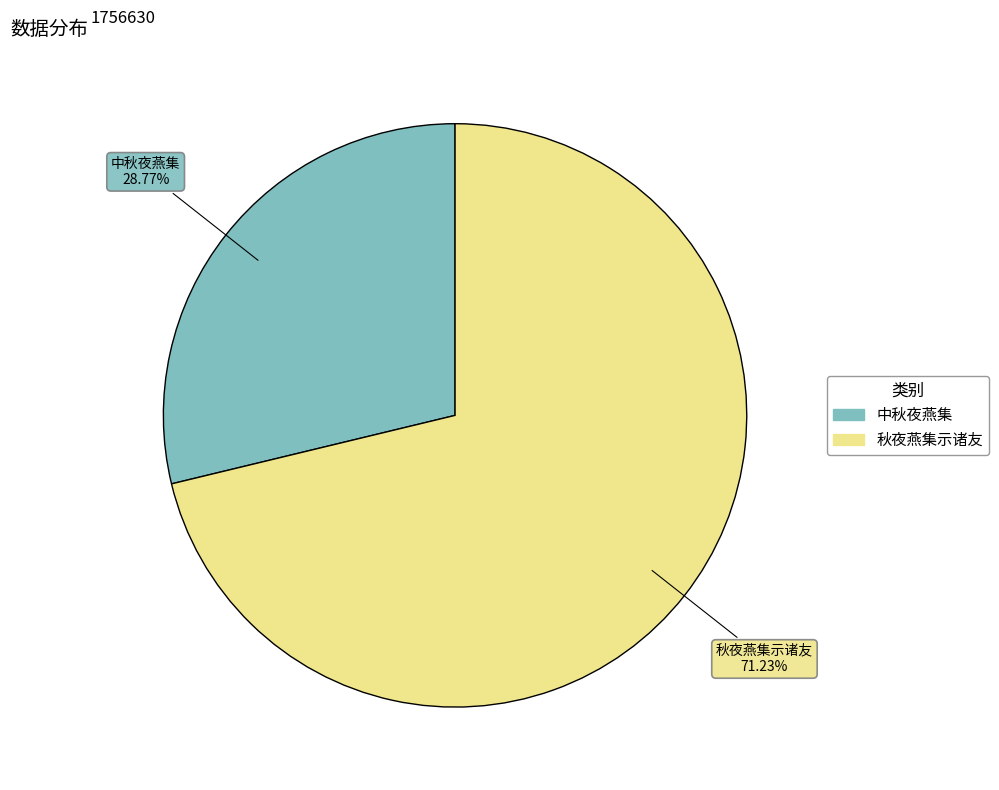

To the nearest percent, what is the difference between the largest and smallest slice percentages?

42%